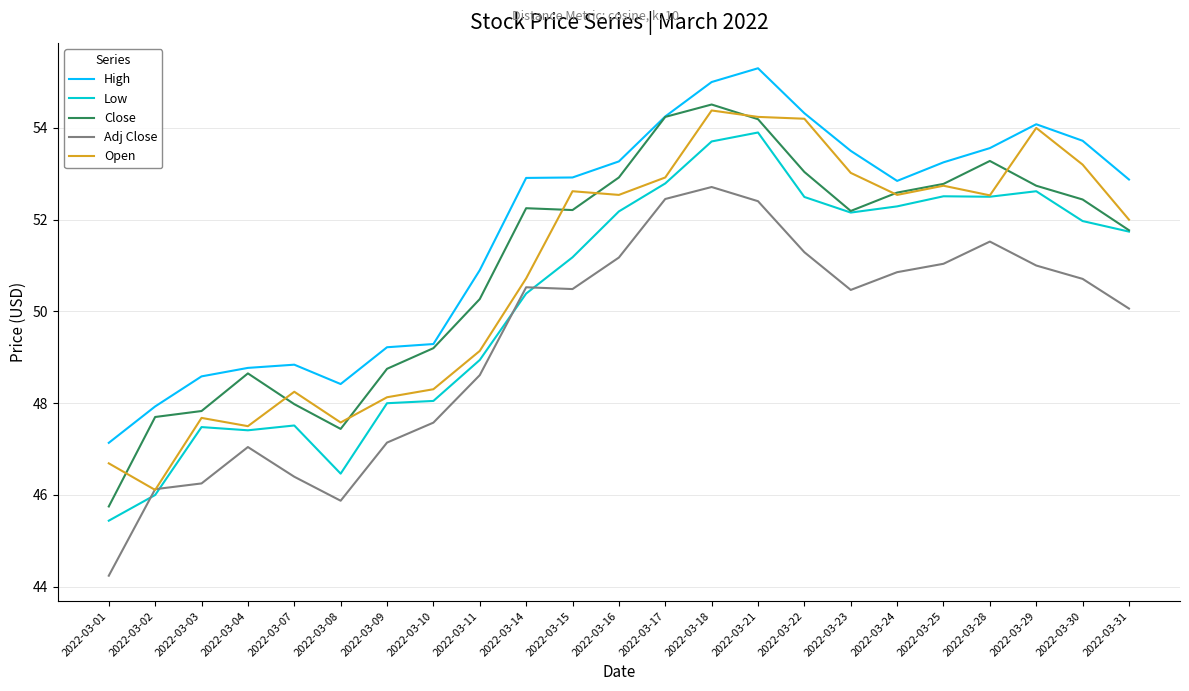

Which series changed the most between 2022-03-18 and 2022-03-25?

High